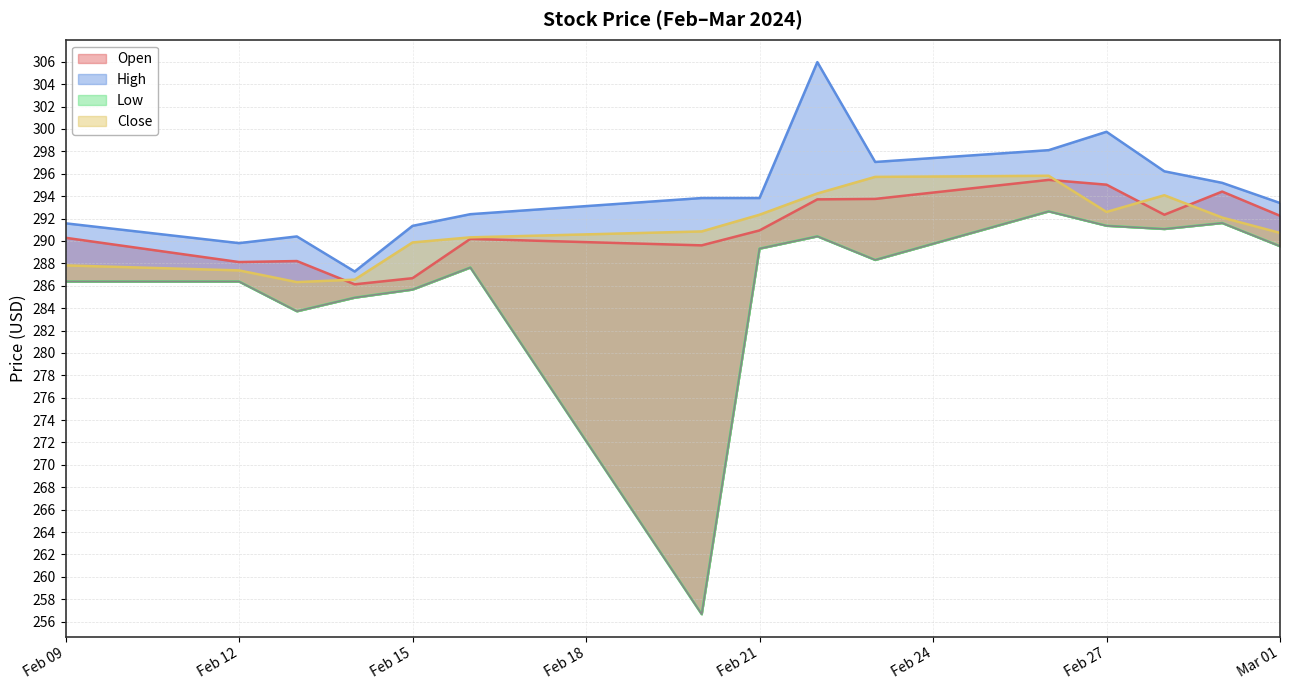

What are all the series names shown in the legend?

Open, High, Low, Close